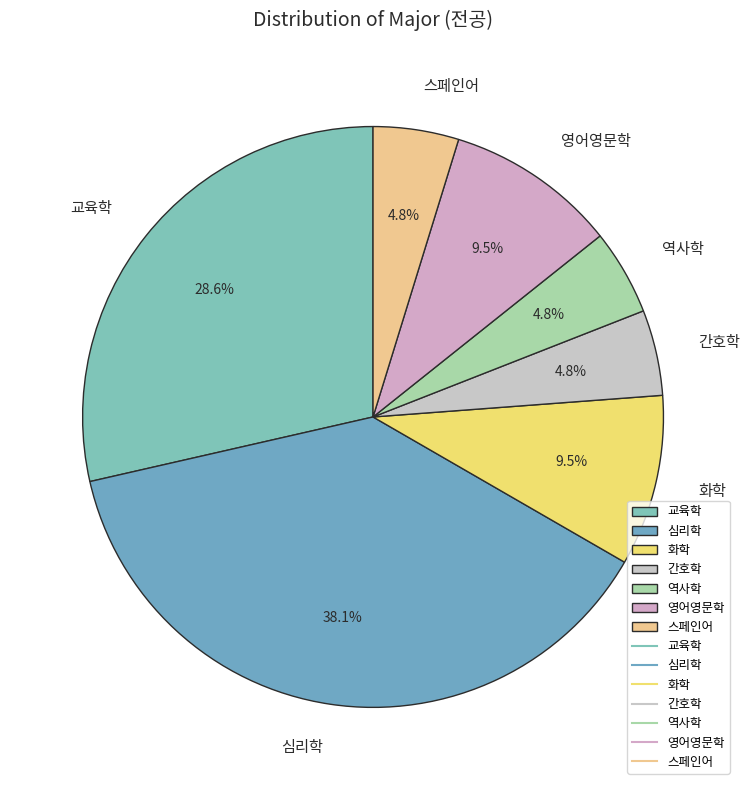

To the nearest percent, what is the average slice percentage?

14%